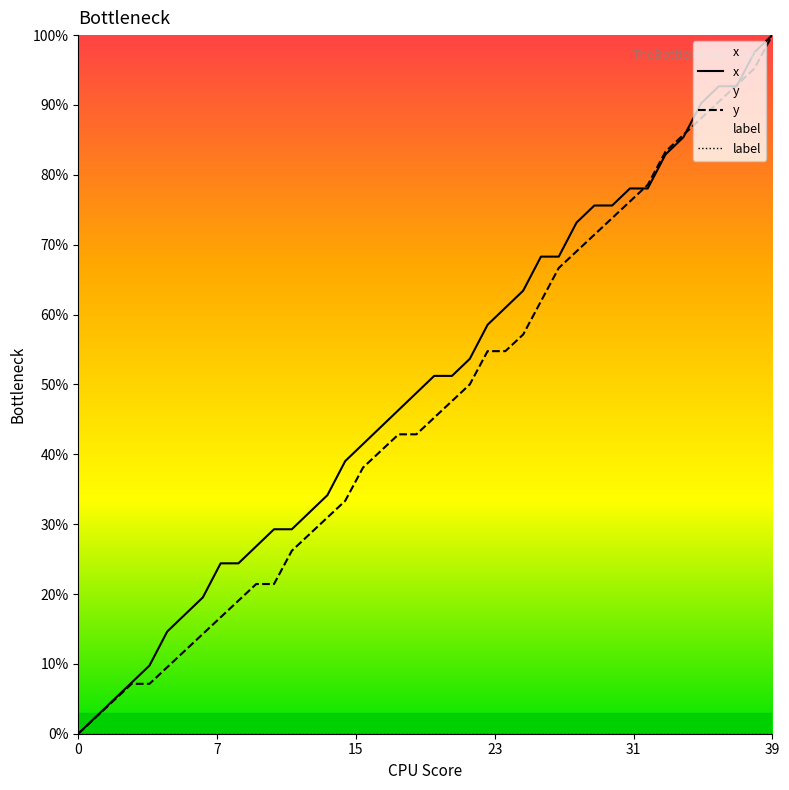

Reading left to right, extract all data points from this chart.

x: 0.0	2.4	4.9	7.3	9.8	14.6	17.1	19.5	24.4	24.4	26.8	29.3	29.3	31.7	34.1	39.0	41.5	43.9	46.3	48.8	51.2	51.2	53.7	58.5	61.0	63.4	68.3	68.3	73.2	75.6	75.6	78.0	78.0	82.9	85.4	90.2	92.7	92.7	97.6	100.0
y: 0.0	2.4	4.8	7.1	7.1	9.5	11.9	14.3	16.7	19.0	21.4	21.4	26.2	28.6	31.0	33.3	38.1	40.5	42.9	42.9	45.2	47.6	50.0	54.8	54.8	57.1	61.9	66.7	69.0	71.4	73.8	76.2	78.6	83.3	85.7	88.1	90.5	92.9	95.2	100.0